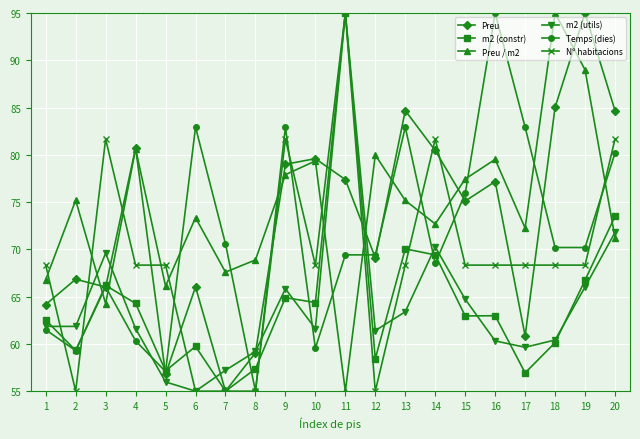

What is the average value of the Temps (dies) series?

71.0